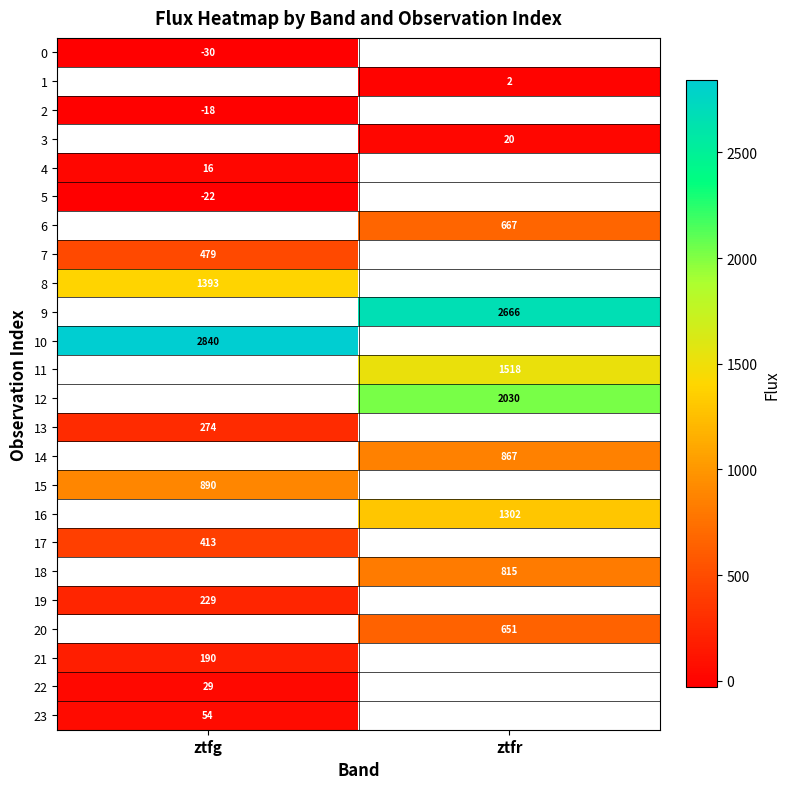

Is the value of 20 at ztfr greater than the value of 18 at ztfr?

No